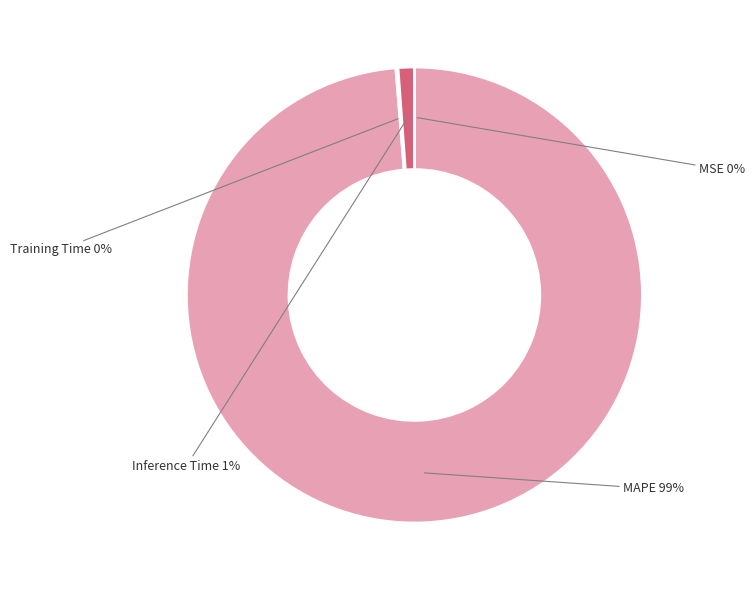

To the nearest percent, what percentage of the pie is MAPE?

99%